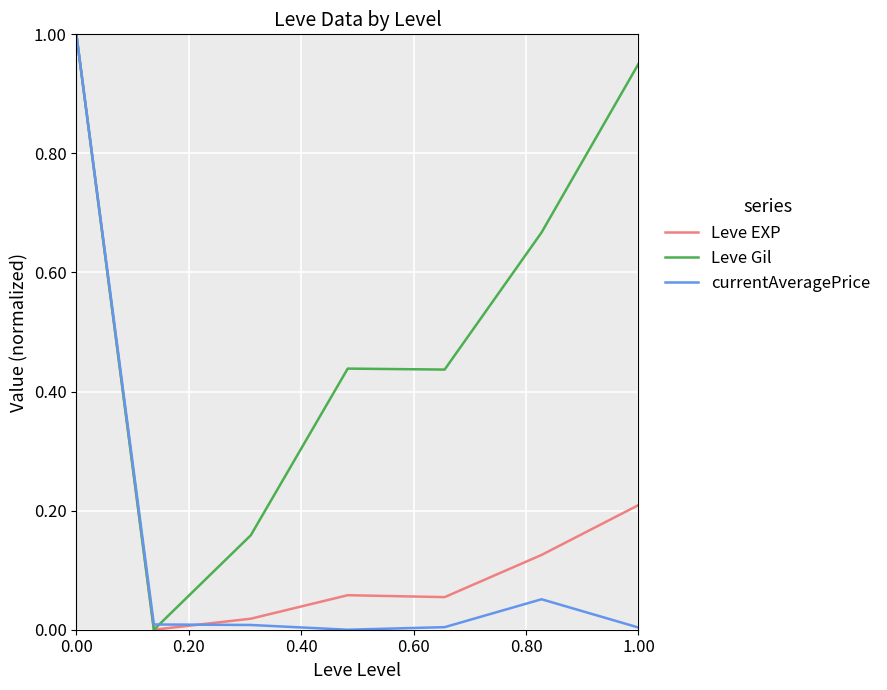

Which series has the largest total across all categories?

Leve Gil